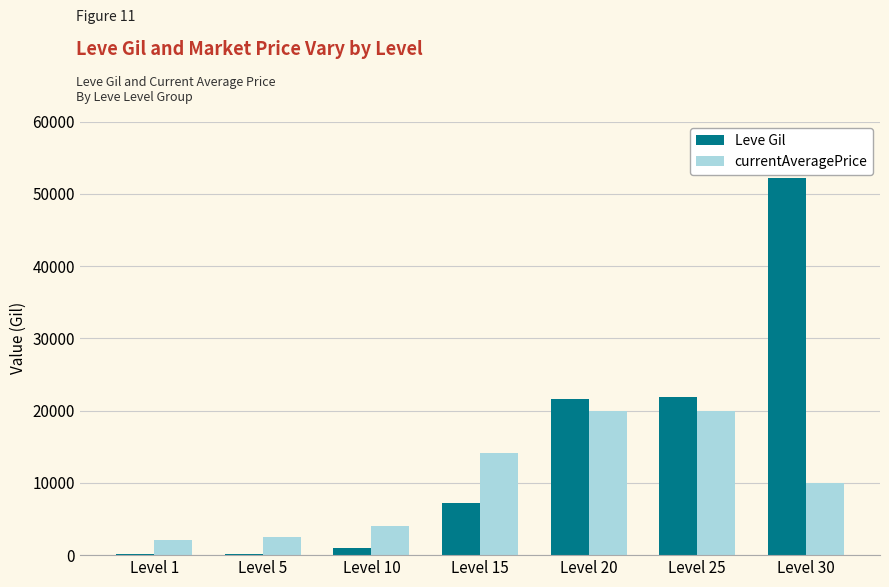

The value of Leve Gil at Level 30 is 52220. True or false?

True